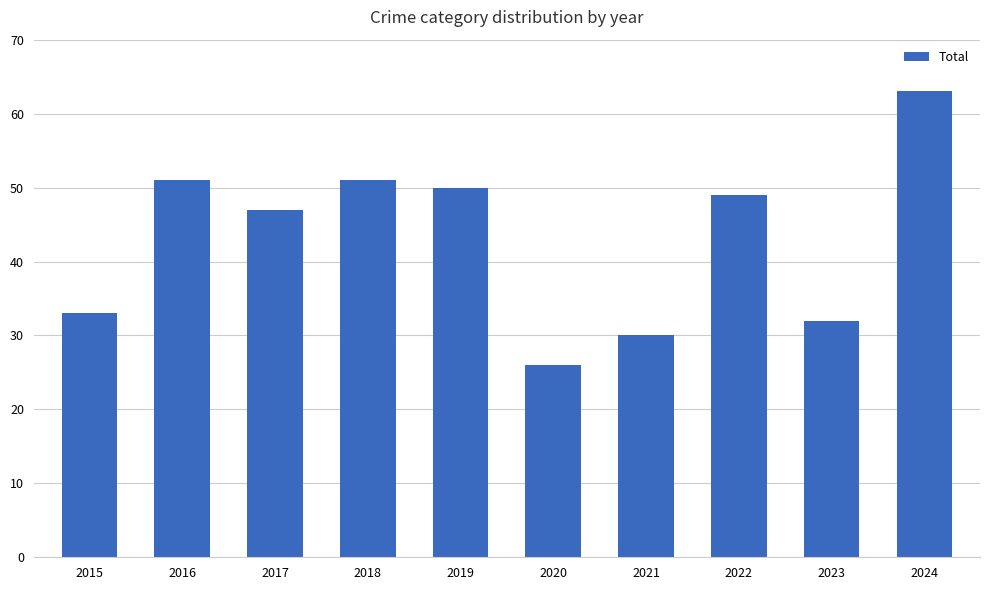

What is the difference between the maximum and minimum values?

37